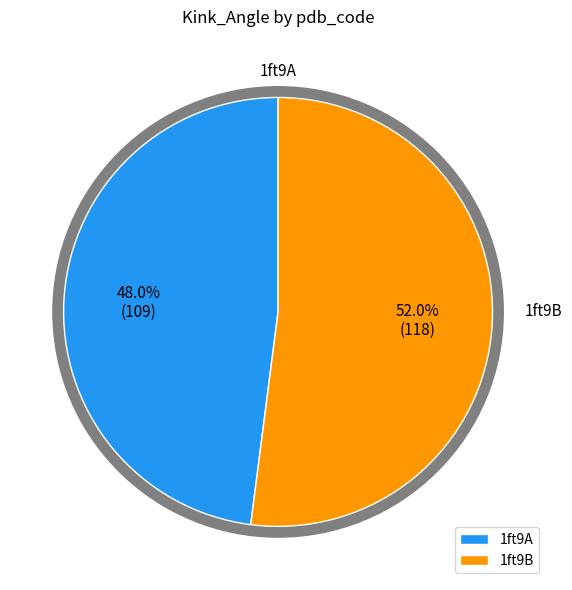

Is it true that 1ft9B is 43% of the pie?

False